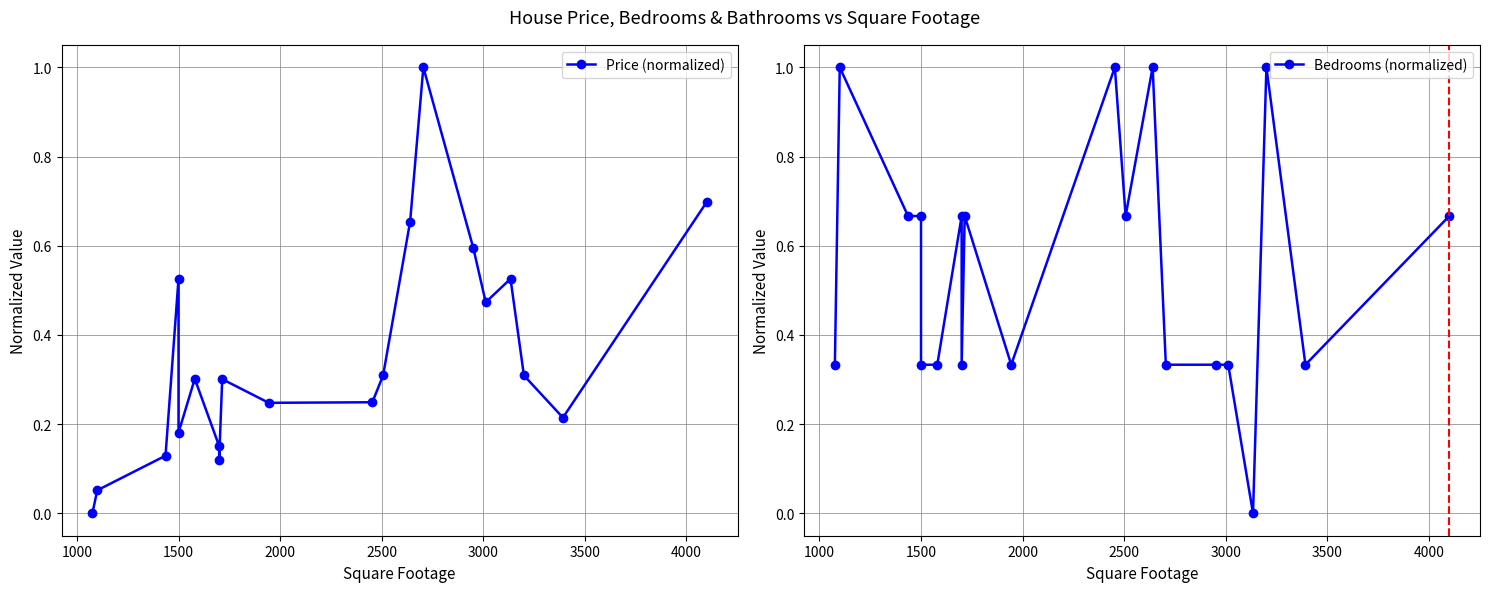

List the series in order of their overall mean, highest first.

Bedrooms (normalized), Price (normalized)